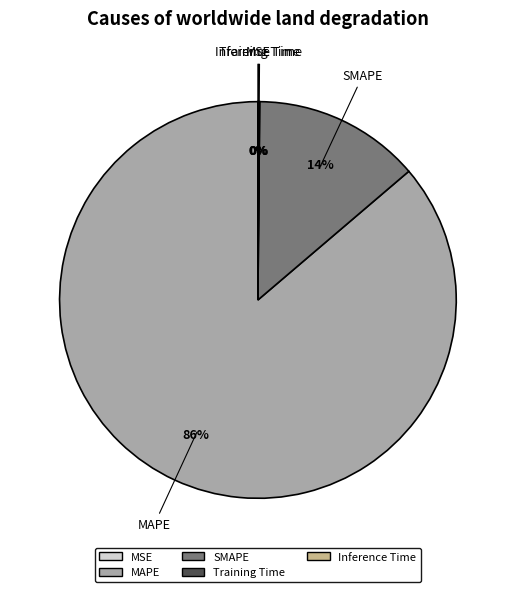

To the nearest percent, what is the combined percentage of MAPE and SMAPE?

100%